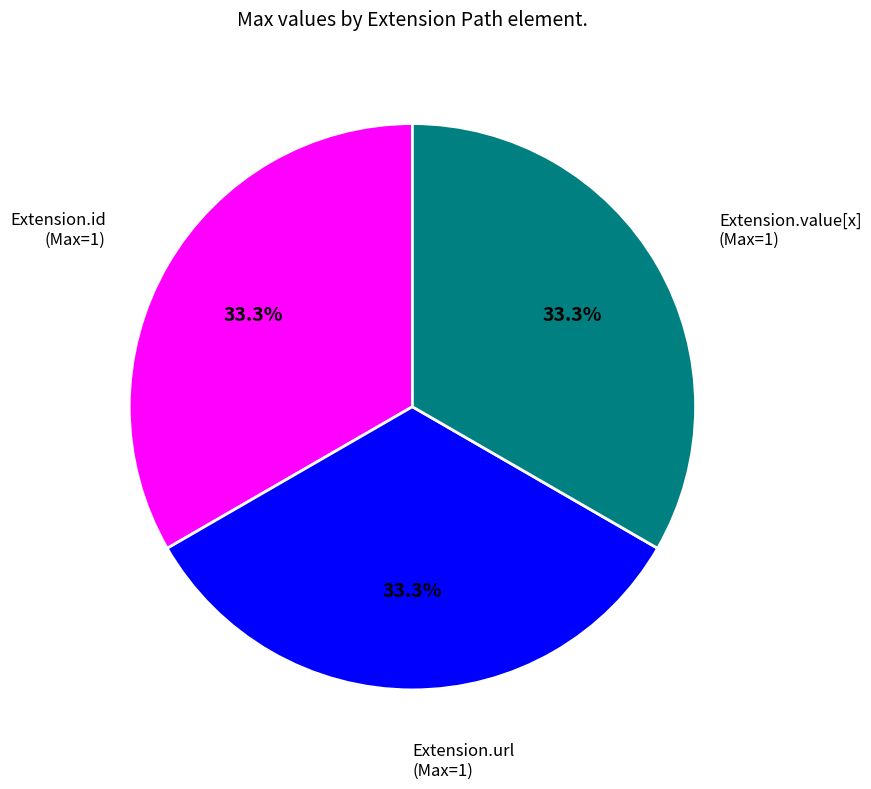

Is there a majority slice in this chart?

No